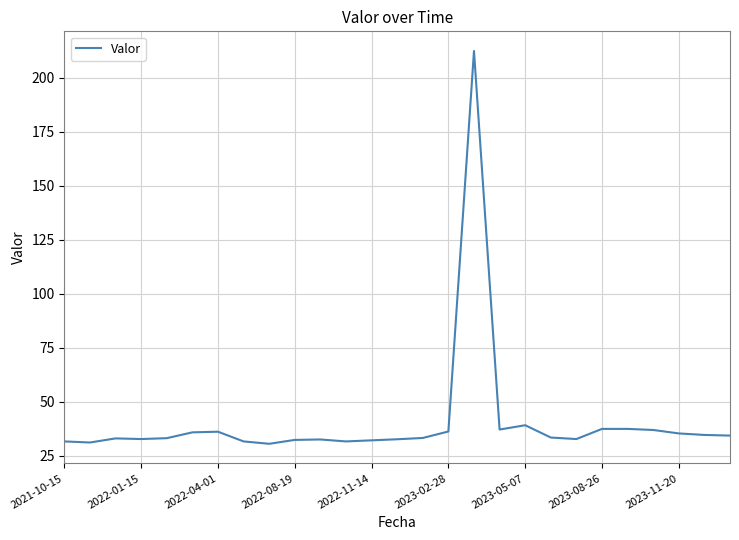

What is the maximum value shown in the chart?

212.4